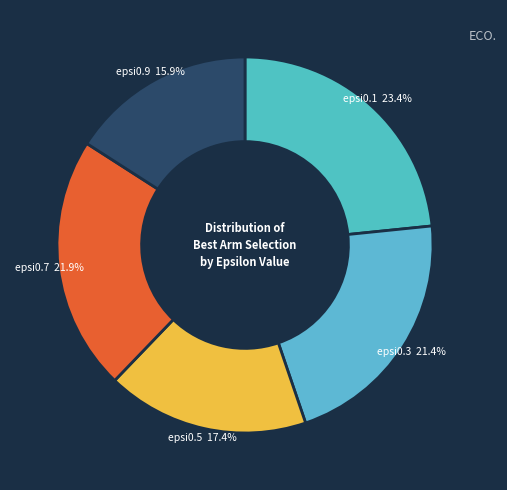

What percentage is NOT represented by epsi0.3 21.4%?

78.6%